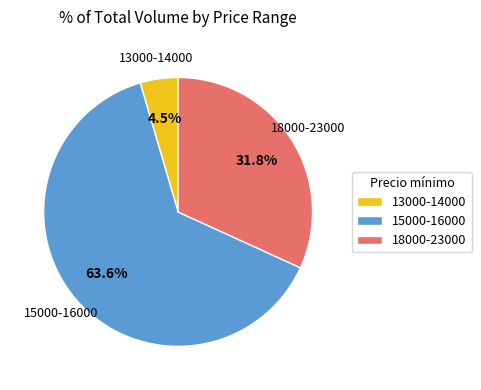

Between 13000-14000 and 18000-23000, which is larger?

18000-23000